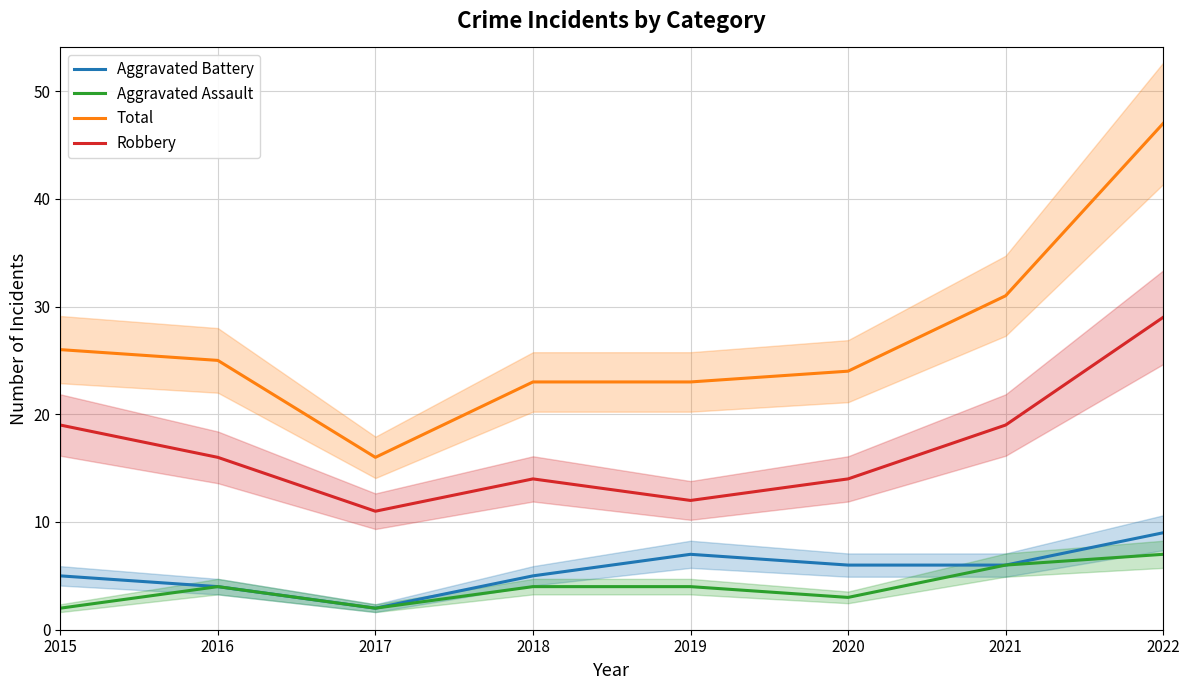

How many data points does each series have?

8